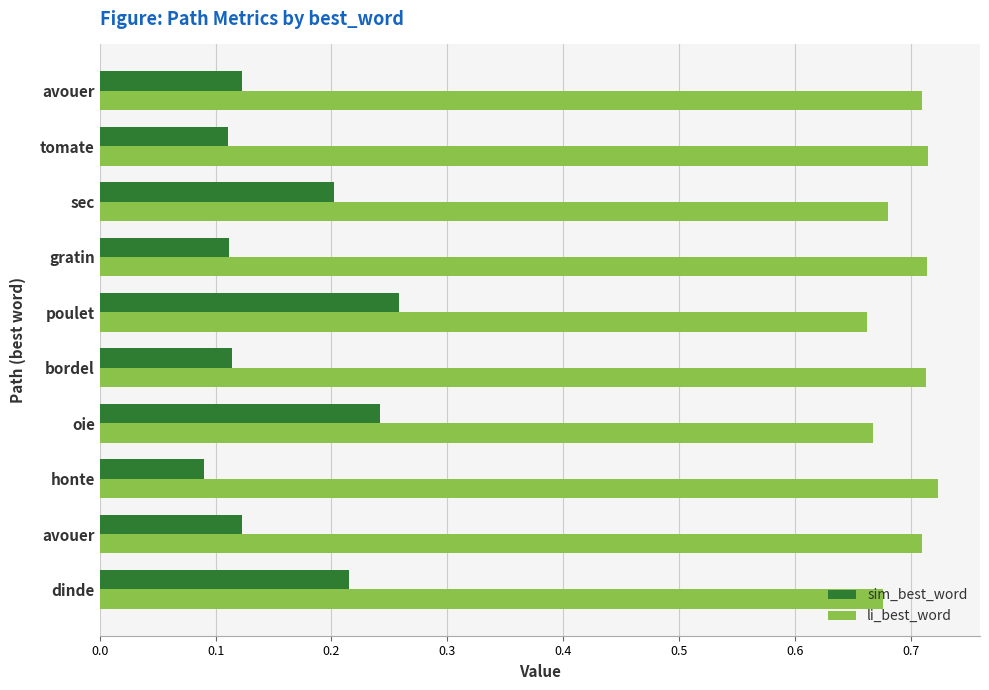

What are all the series names shown in the legend?

sim_best_word, li_best_word